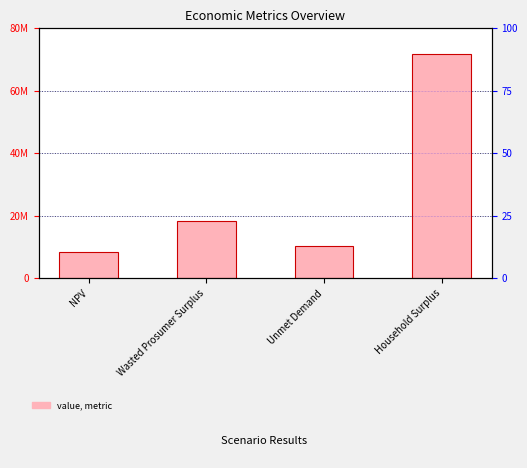

Between Wasted Prosumer Surplus and Unmet Demand, which is larger?

Wasted Prosumer Surplus